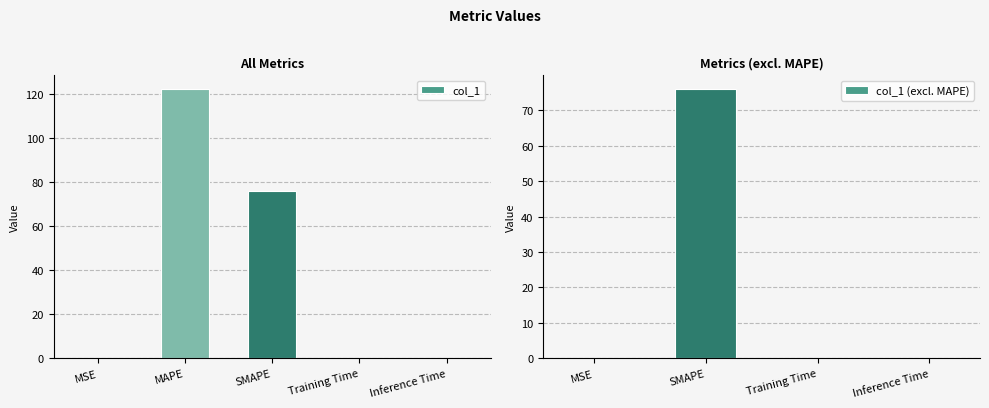

What is the change in value from MAPE to SMAPE?

-46.6